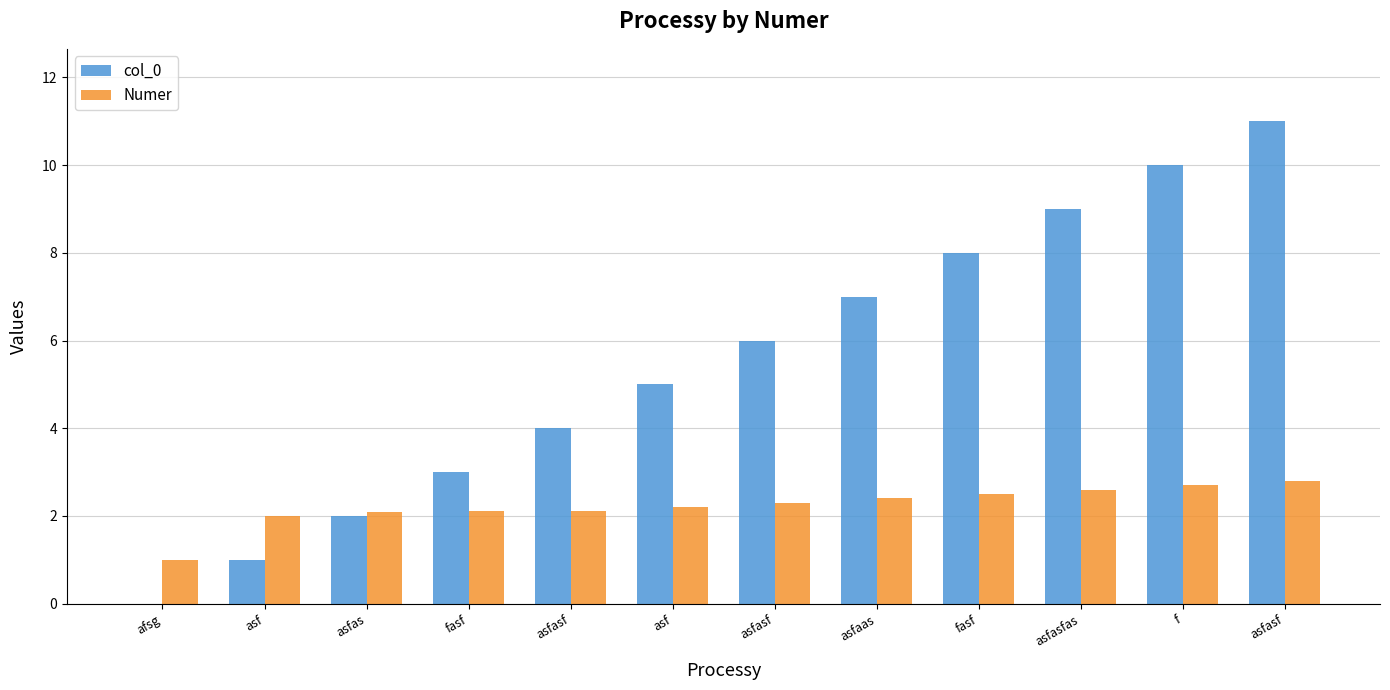

How many categories are shown in the chart?

12